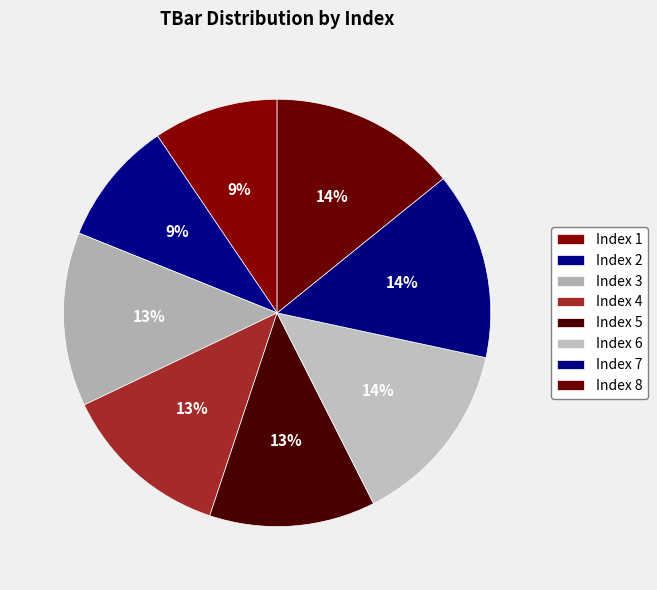

Count the number of slices in the pie.

8